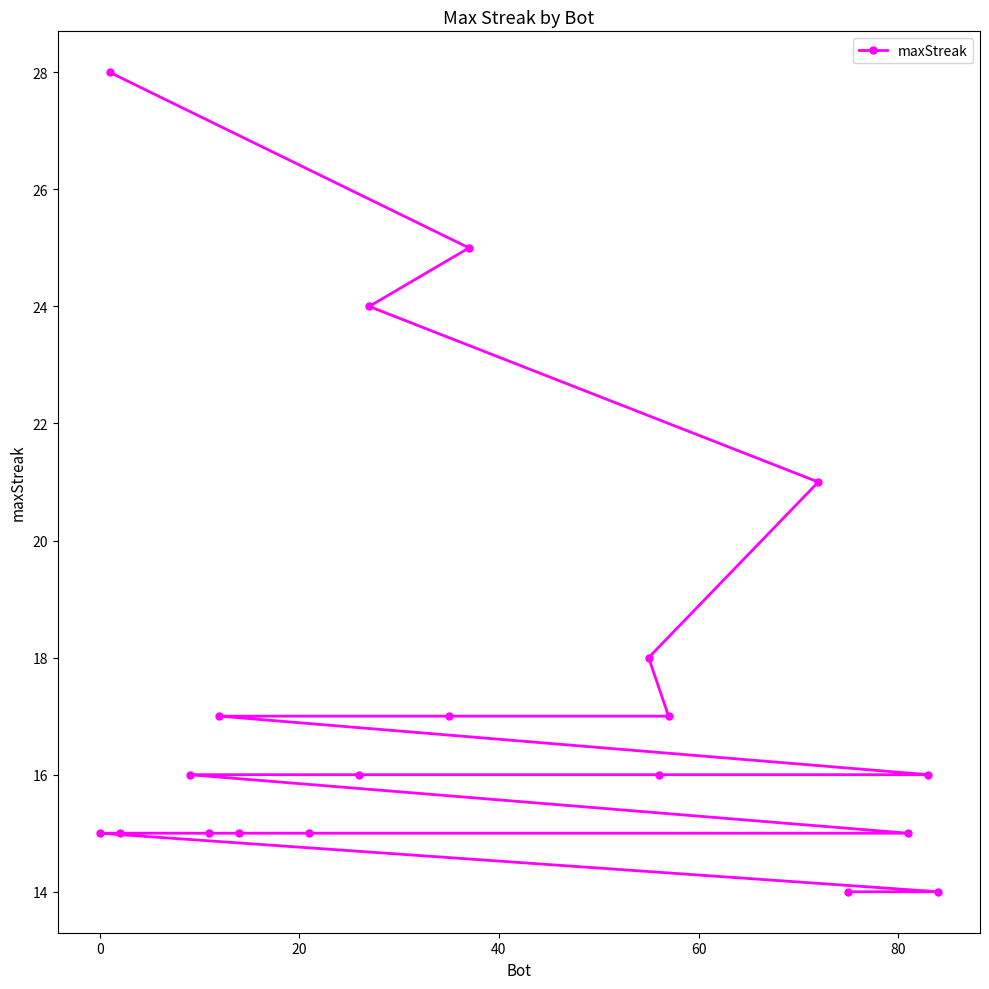

How many lines are shown in the chart?

1